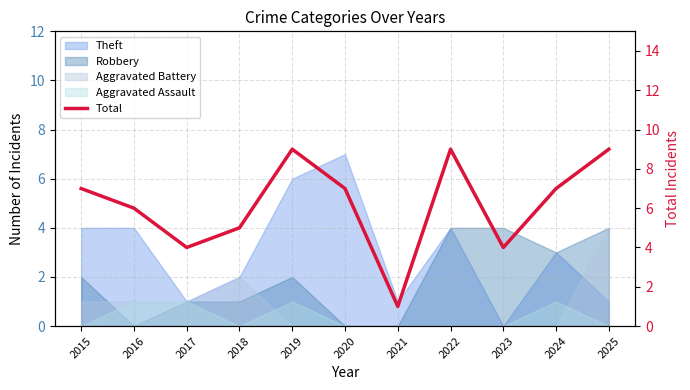

Reading left to right, what are all the values shown in this chart?

7	6	4	5	9	7	1	9	4	7	9